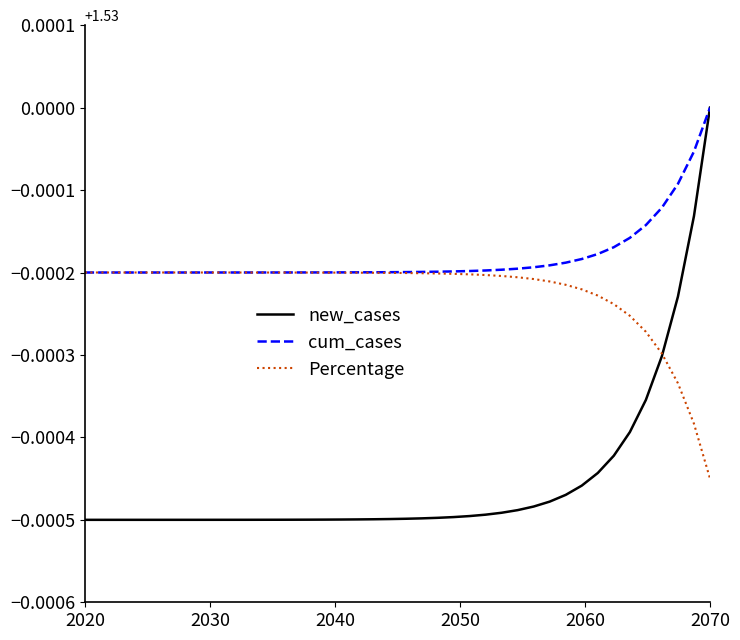

True or false: Percentage and new_cases intersect in this chart.

True